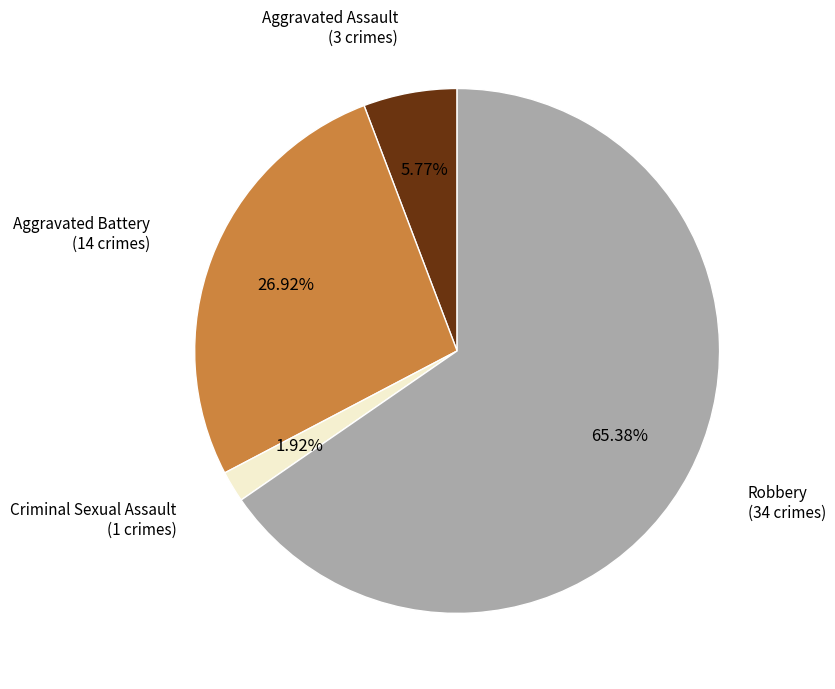

What is the smallest slice in the pie chart?

Criminal Sexual Assault